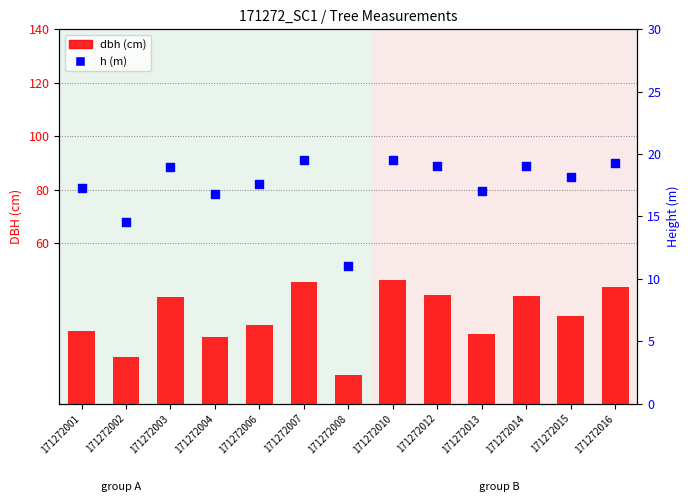

Is the value of h at 171272013 greater than the value of dbh at 171272015?

No